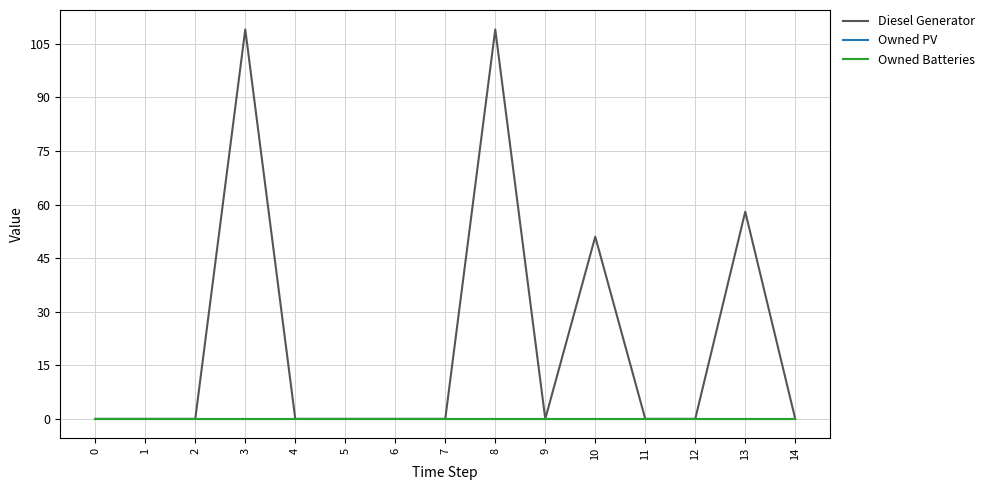

How many lines are shown in the chart?

3